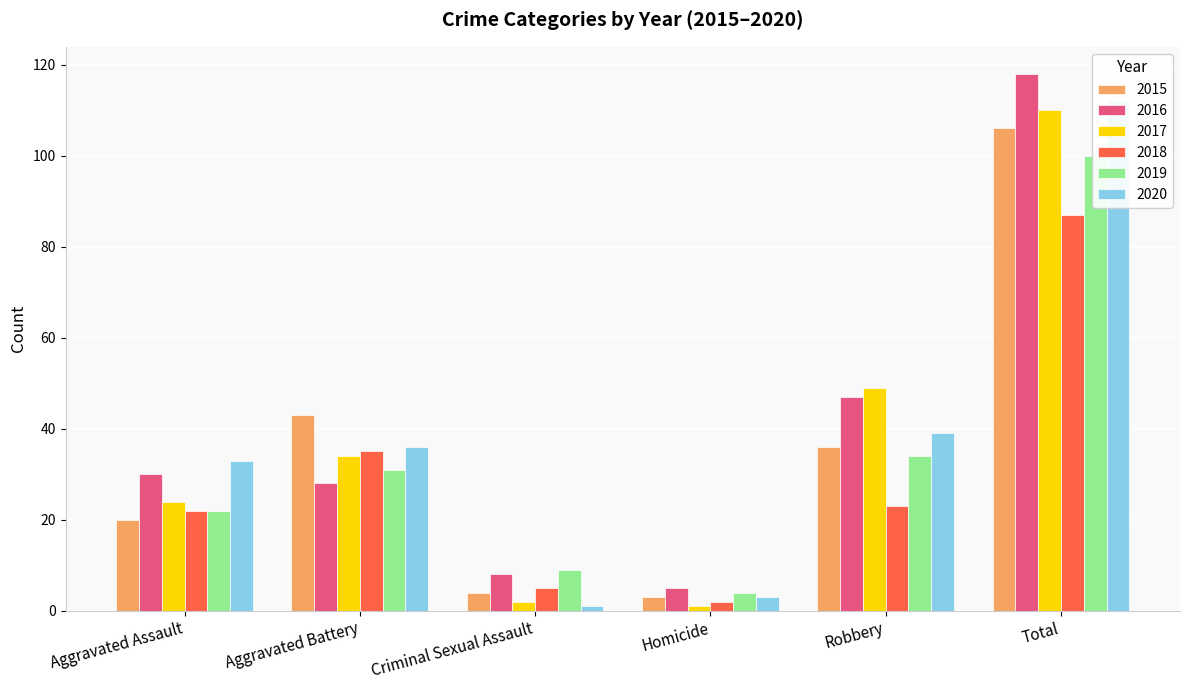

Reading left to right, extract all data points from this chart.

2015: 20	43	4	3	36	106
2016: 30	28	8	5	47	118
2017: 24	34	2	1	49	110
2018: 22	35	5	2	23	87
2019: 22	31	9	4	34	100
2020: 33	36	1	3	39	112